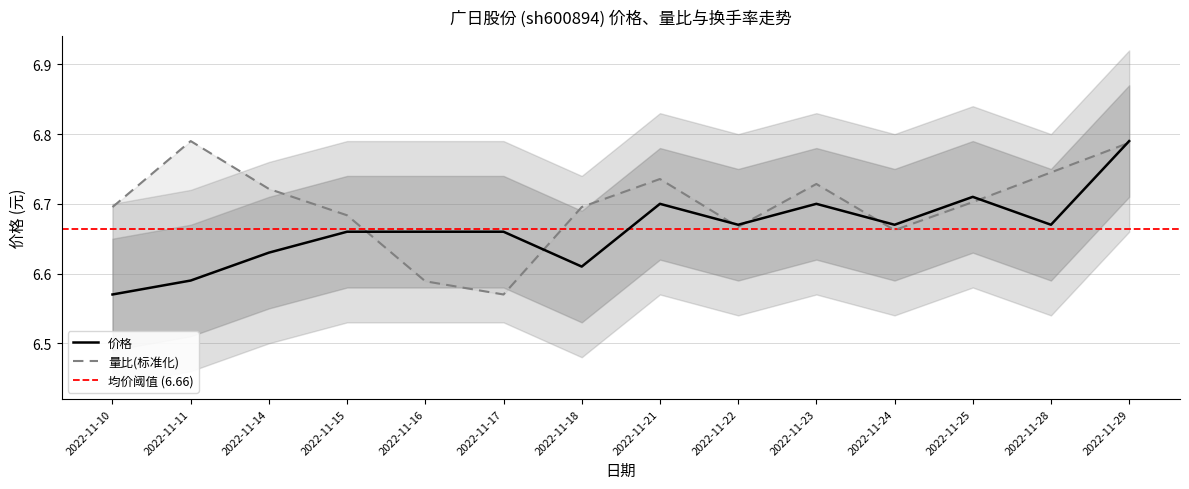

Is it true that 价格 equals 1.7 at 2022-11-17?

False